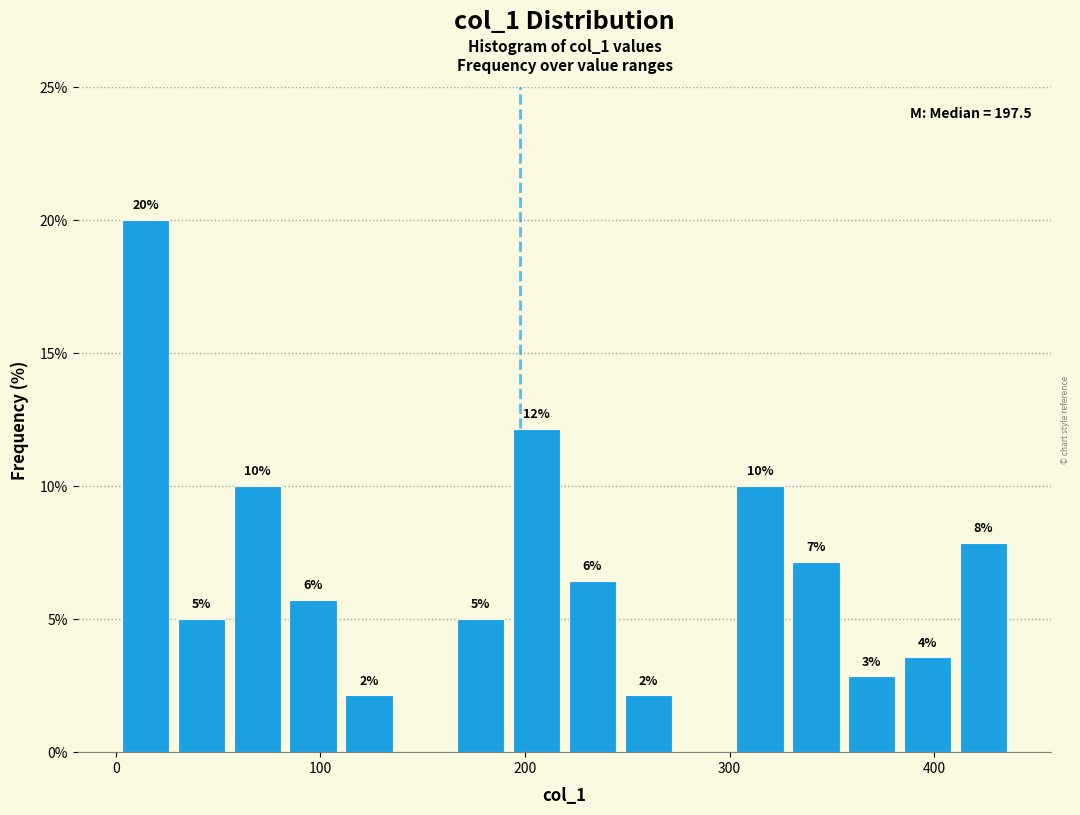

Read against the x-axis, roughly where is the centre of the tallest bar?

10